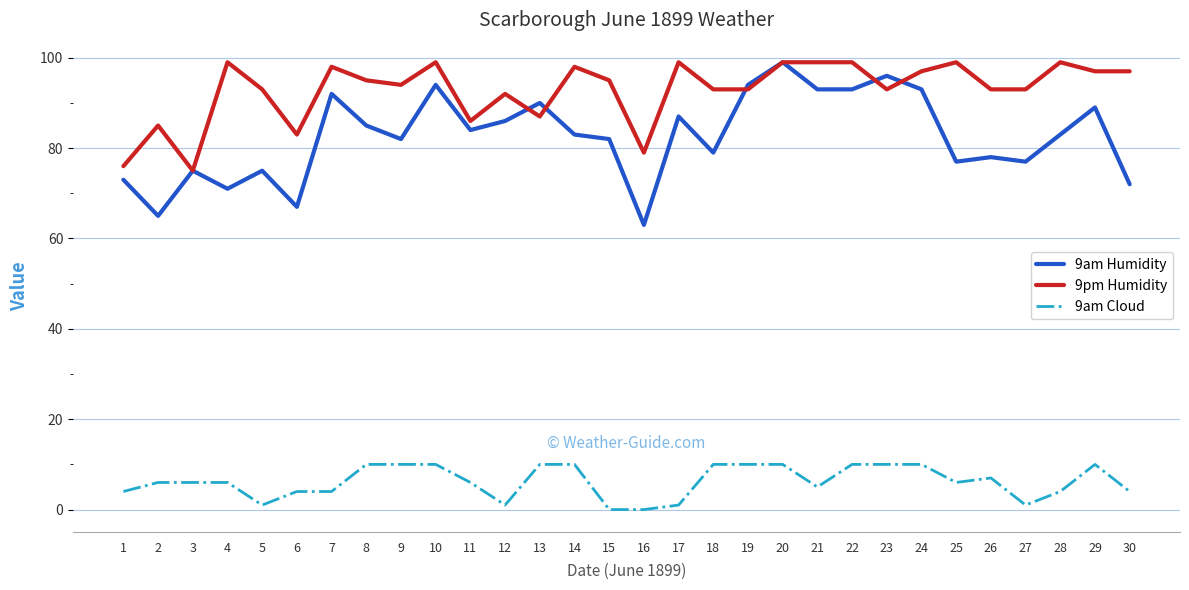

What is the spread (max minus min) of values at 11?

80